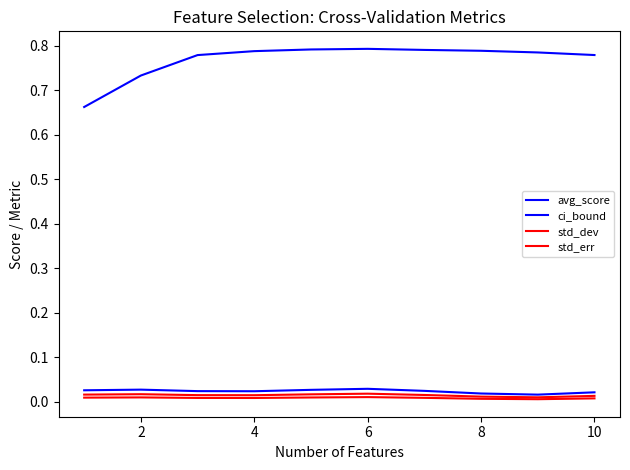

Does the chart display data point markers on the line(s)?

No